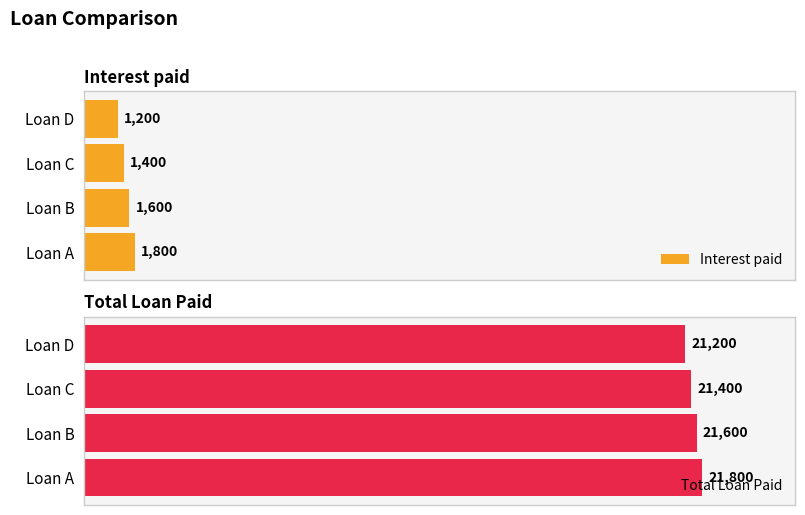

What is the difference between the second highest and second lowest values in the Interest paid series?

200